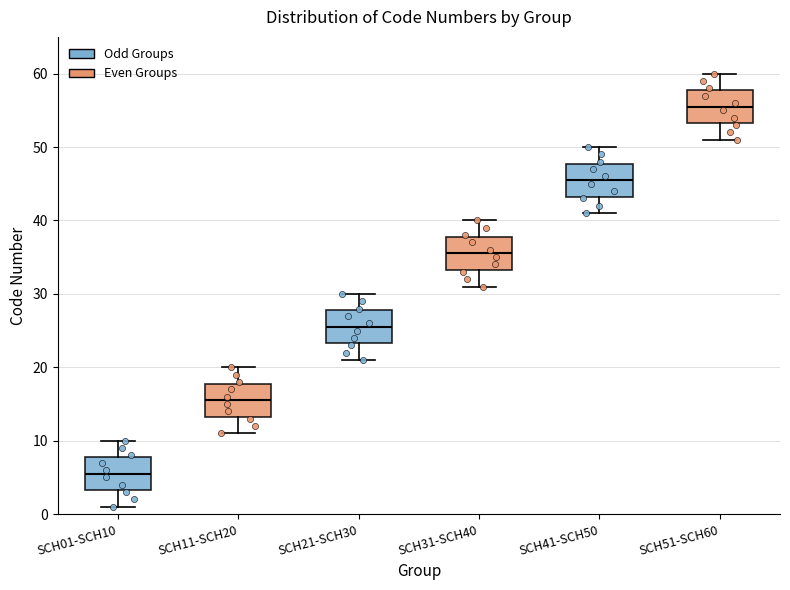

Reading left to right, transcribe this box plot: for each box, give where its median line is, the range the box spans, and where its two whiskers end, as read against the y-axis. The values are not printed on the chart, so give them approximately, as read against the axis.

SCH01-SCH10: median 6, box 3 to 8, whiskers 1 to 10
SCH11-SCH20: median 16, box 13 to 18, whiskers 11 to 20
SCH21-SCH30: median 26, box 23 to 28, whiskers 21 to 30
SCH31-SCH40: median 36, box 33 to 38, whiskers 31 to 40
SCH41-SCH50: median 46, box 43 to 48, whiskers 41 to 50
SCH51-SCH60: median 56, box 53 to 58, whiskers 51 to 60